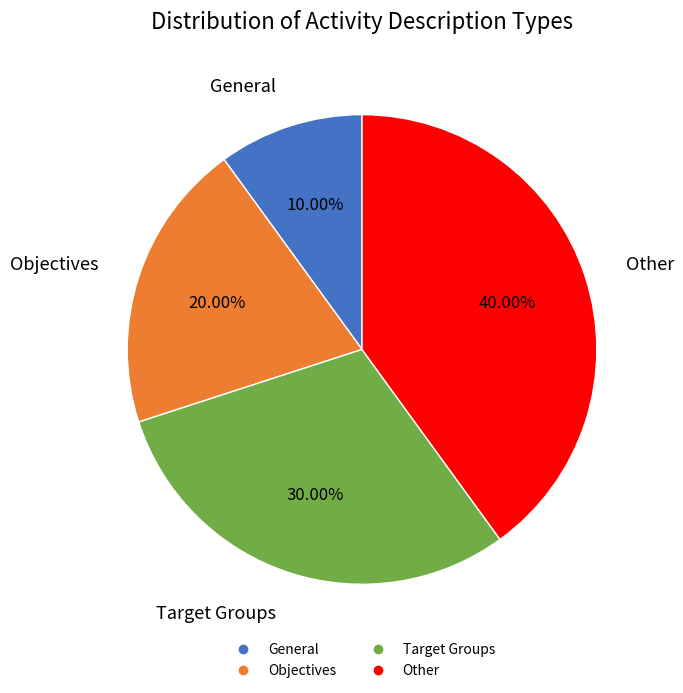

Does Objectives represent more than half of the total?

No